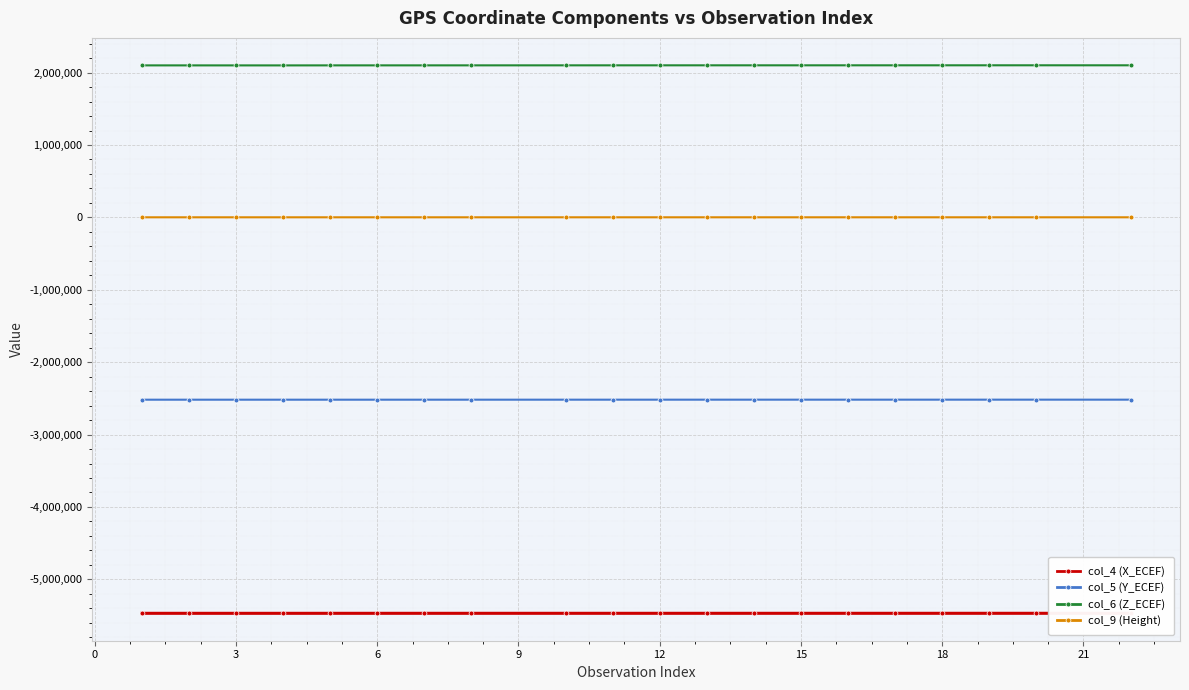

What is the value of the col_5 (Y_ECEF) point at the 9th from the left?

-2518299.1